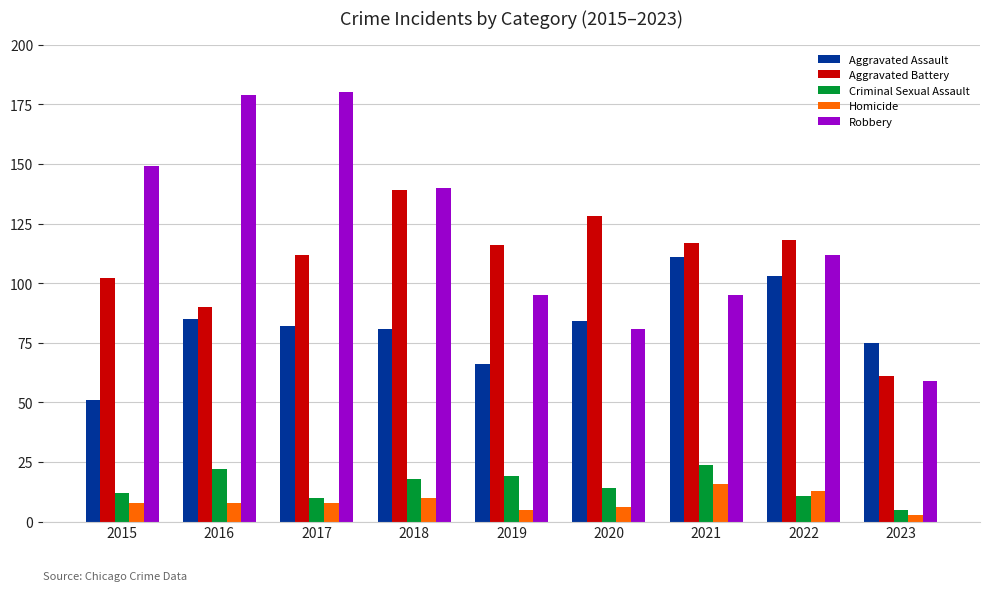

What is the difference between the highest and lowest values at 2019?

111